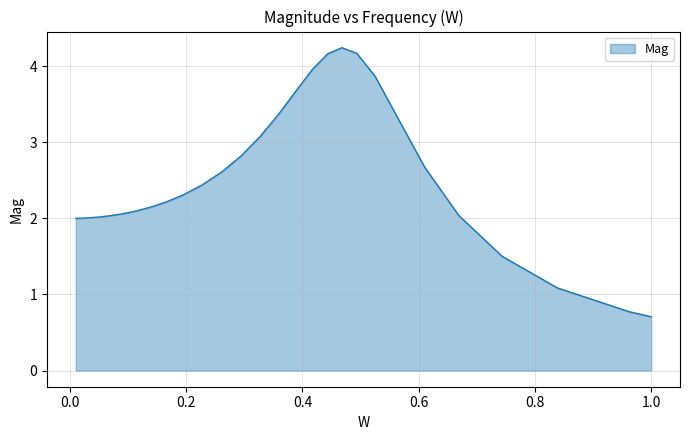

What is the maximum value shown in the chart?

4.2